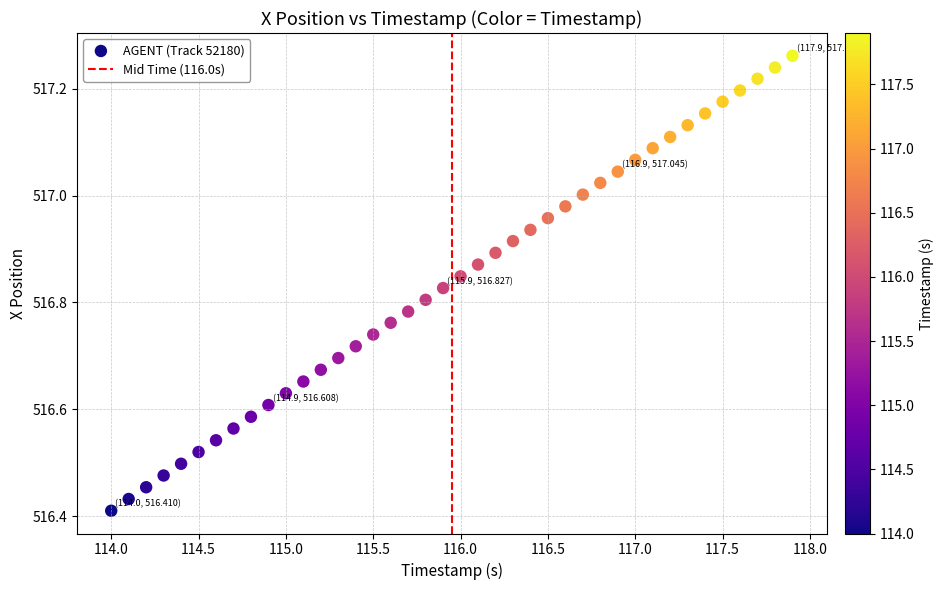

What is the range of Y values (max minus min)?

0.9